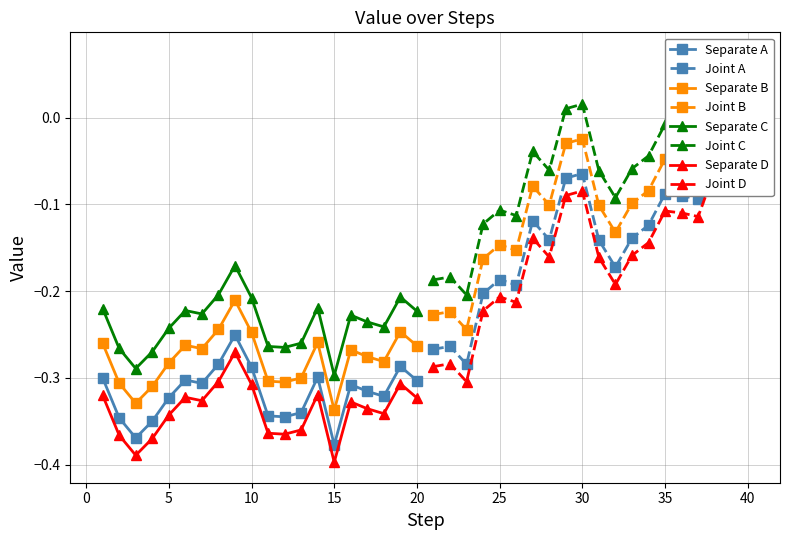

What is the minimum value shown in the chart?

-0.4